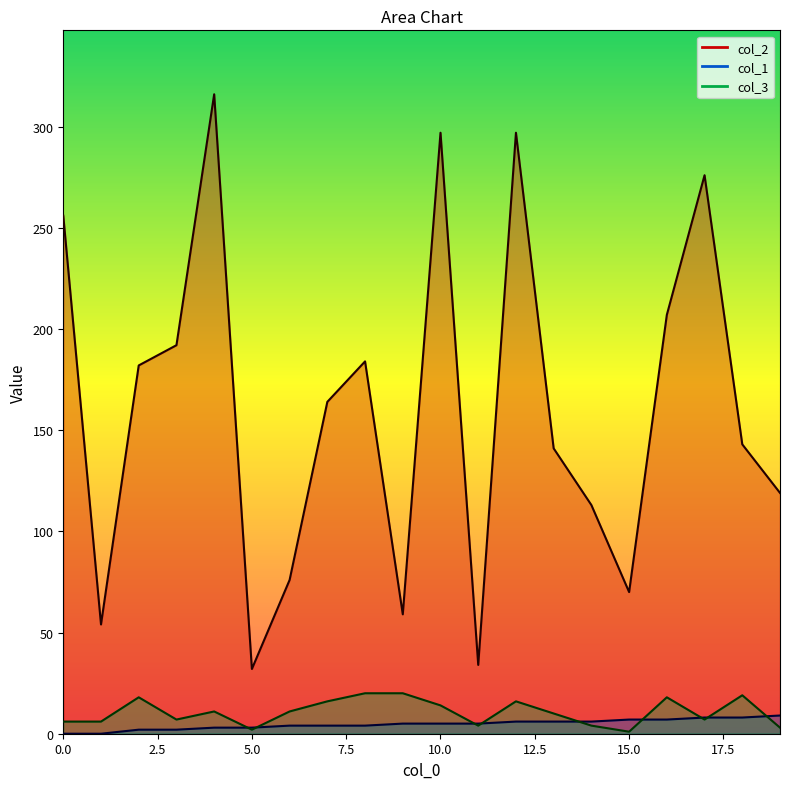

At which label does col_3 reach its minimum?

15